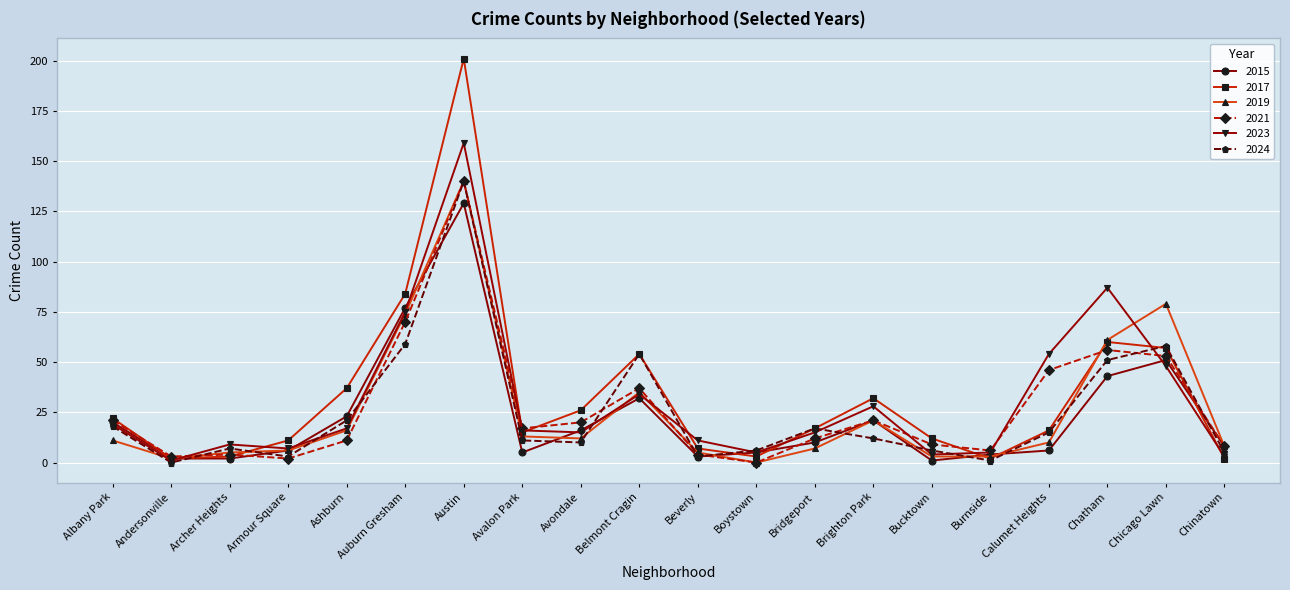

The value of 2024 at Avondale is 10. True or false?

True